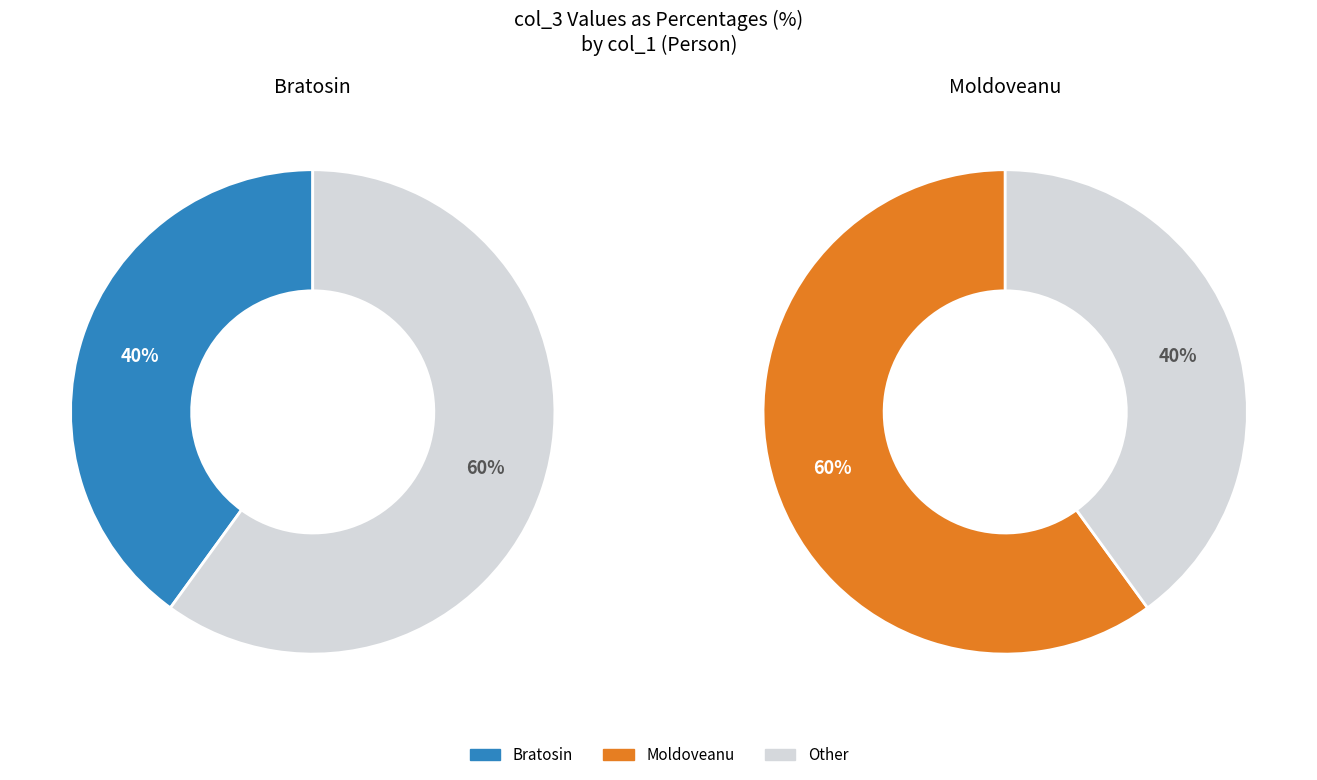

Combined, do Bratosin and Moldoveanu account for over 50%?

Yes